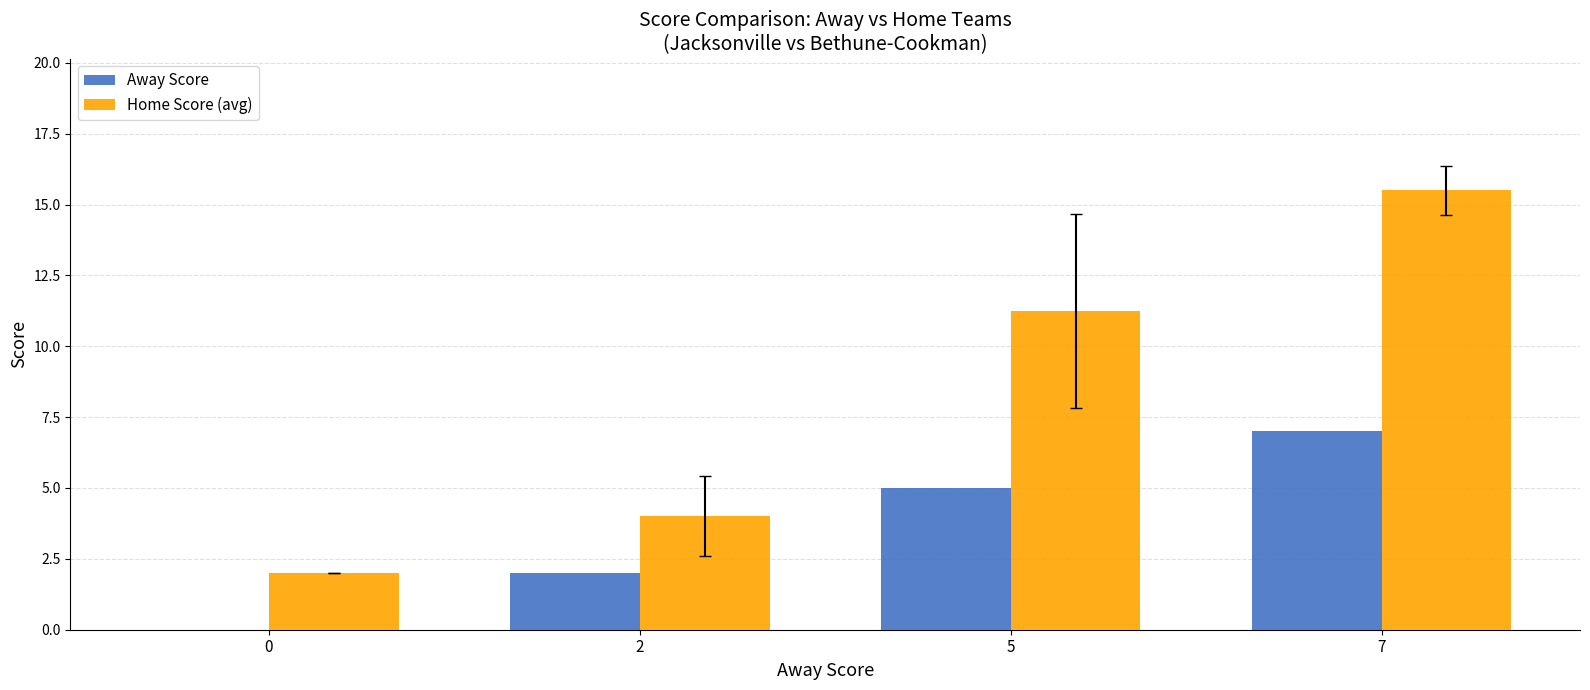

True or false: Home Score (avg) has a value of 3.1 at 0.

False